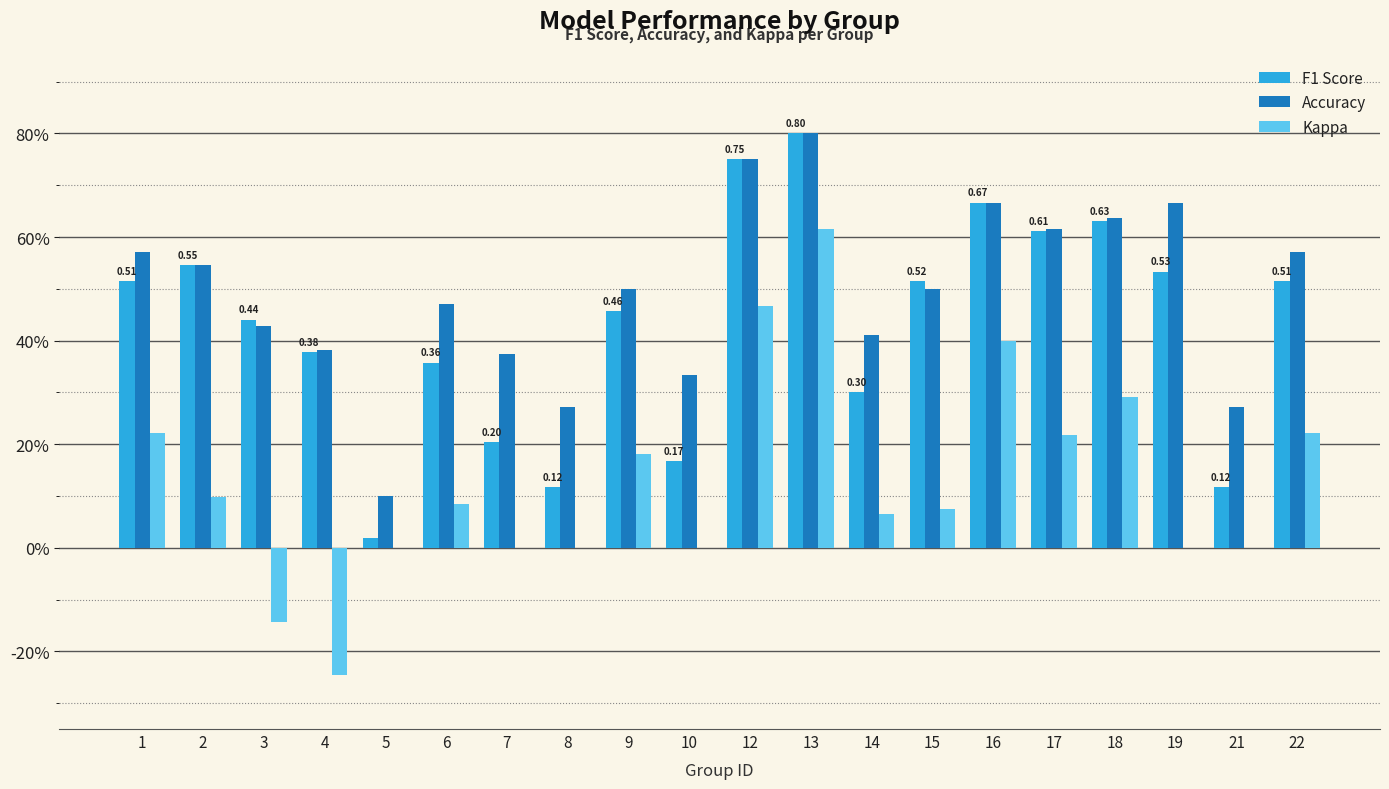

What is the average value of the Accuracy series?

0.5